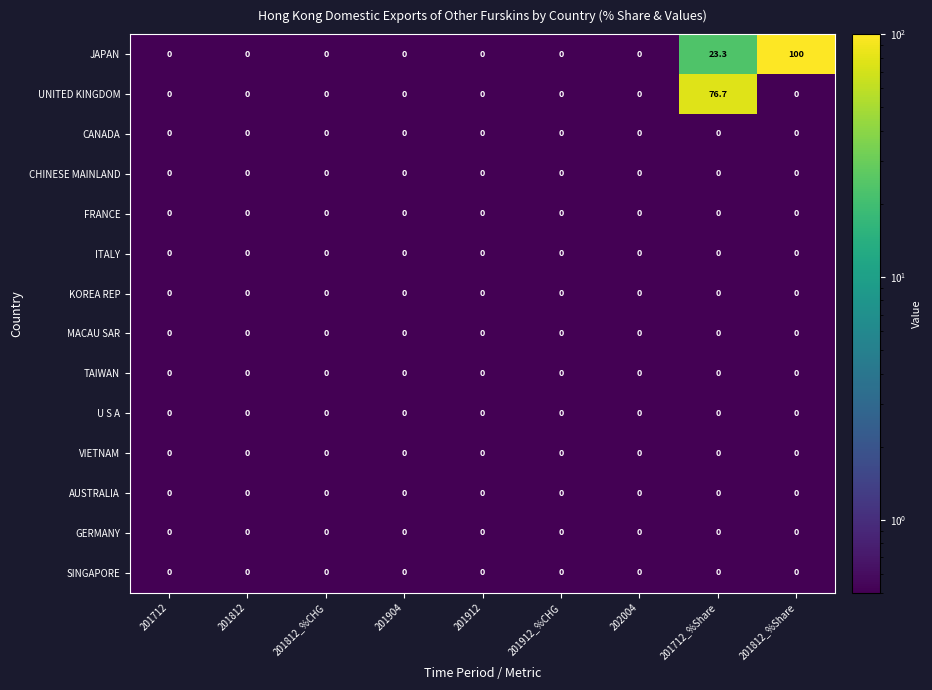

Is it true that CHINESE MAINLAND equals 0.0 at 201712?

True